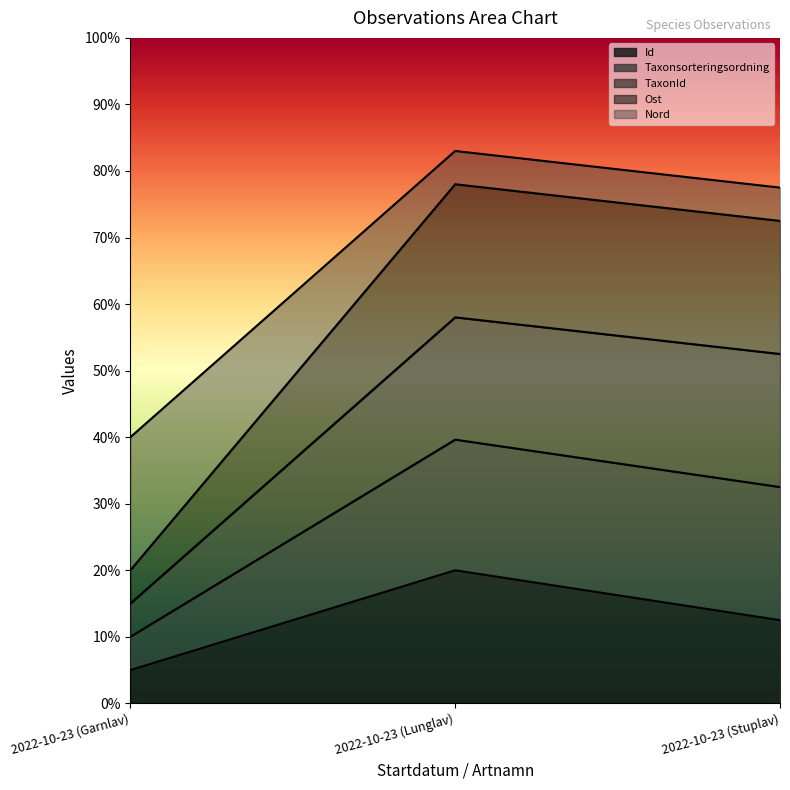

Is the value of Taxonsorteringsordning at 2022-10-23 (Garnlav) greater than the value of Ost at 2022-10-23 (Lunglav)?

No